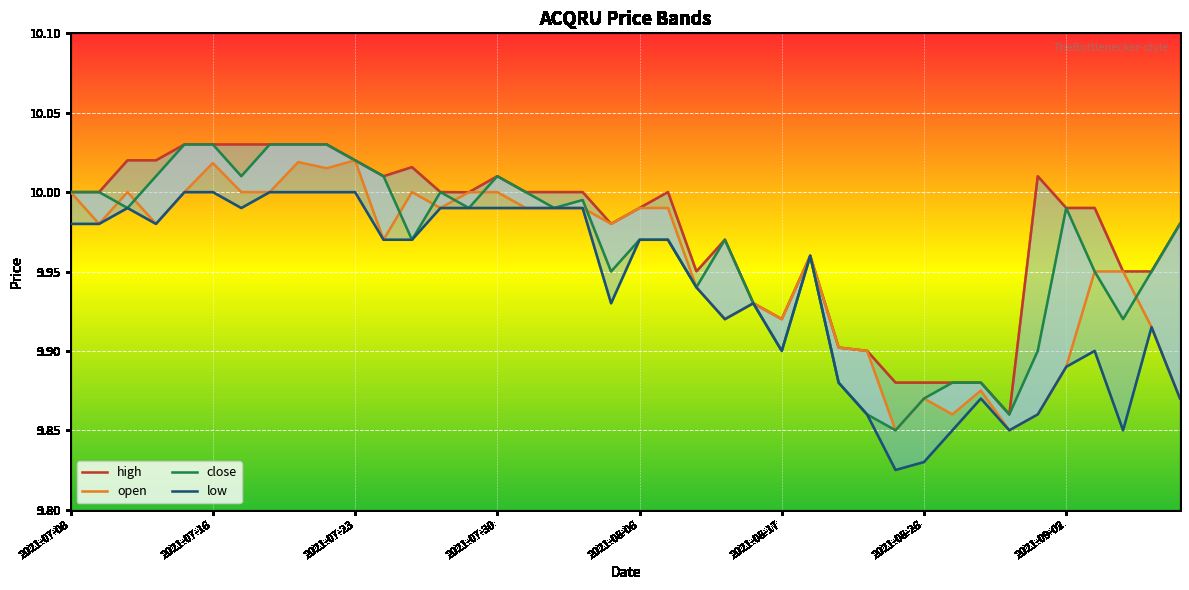

Where is the first local minimum for high?

11